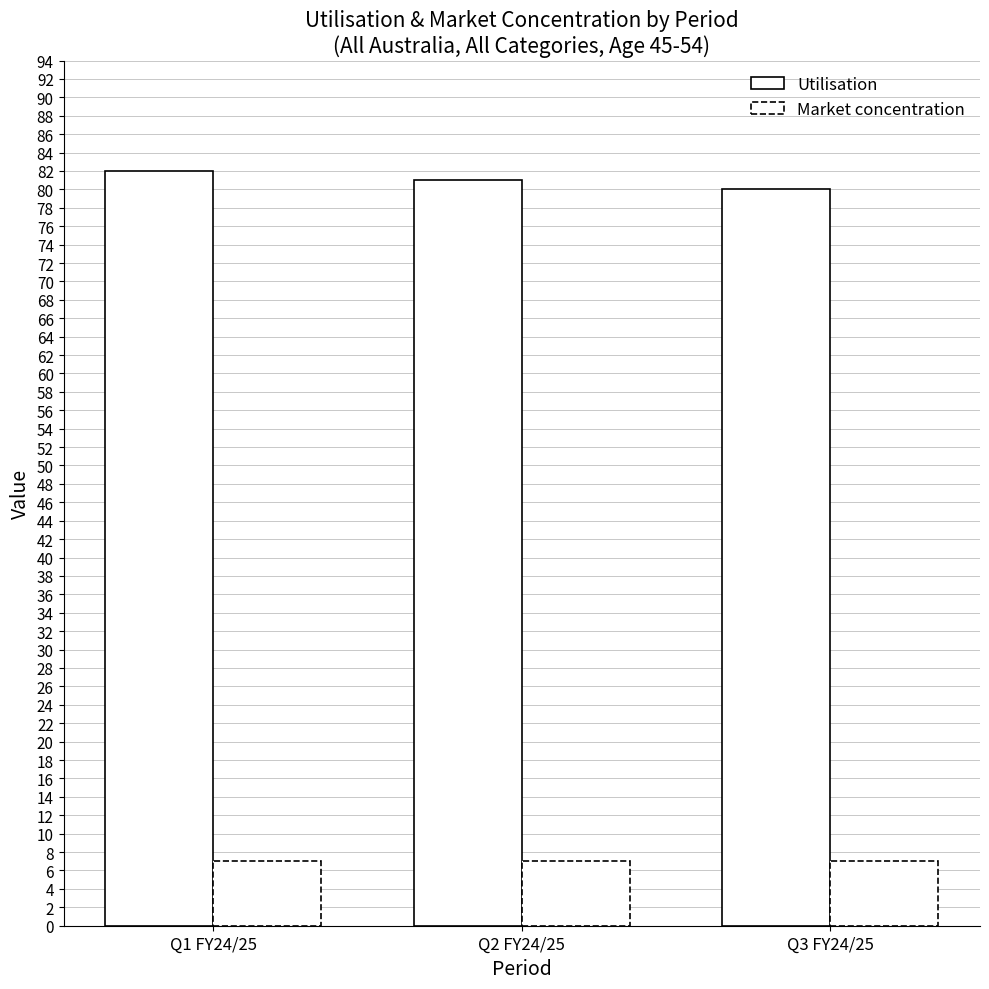

The Utilisation series shows 82 at Q1 FY24/25. True or false?

True